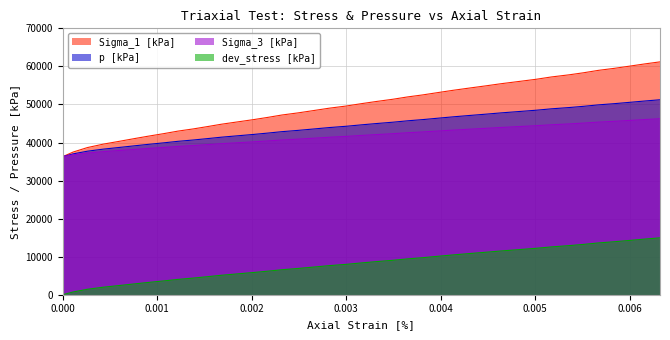

What is the difference between the second highest and minimum values in the p [kPa] series?

14621.3